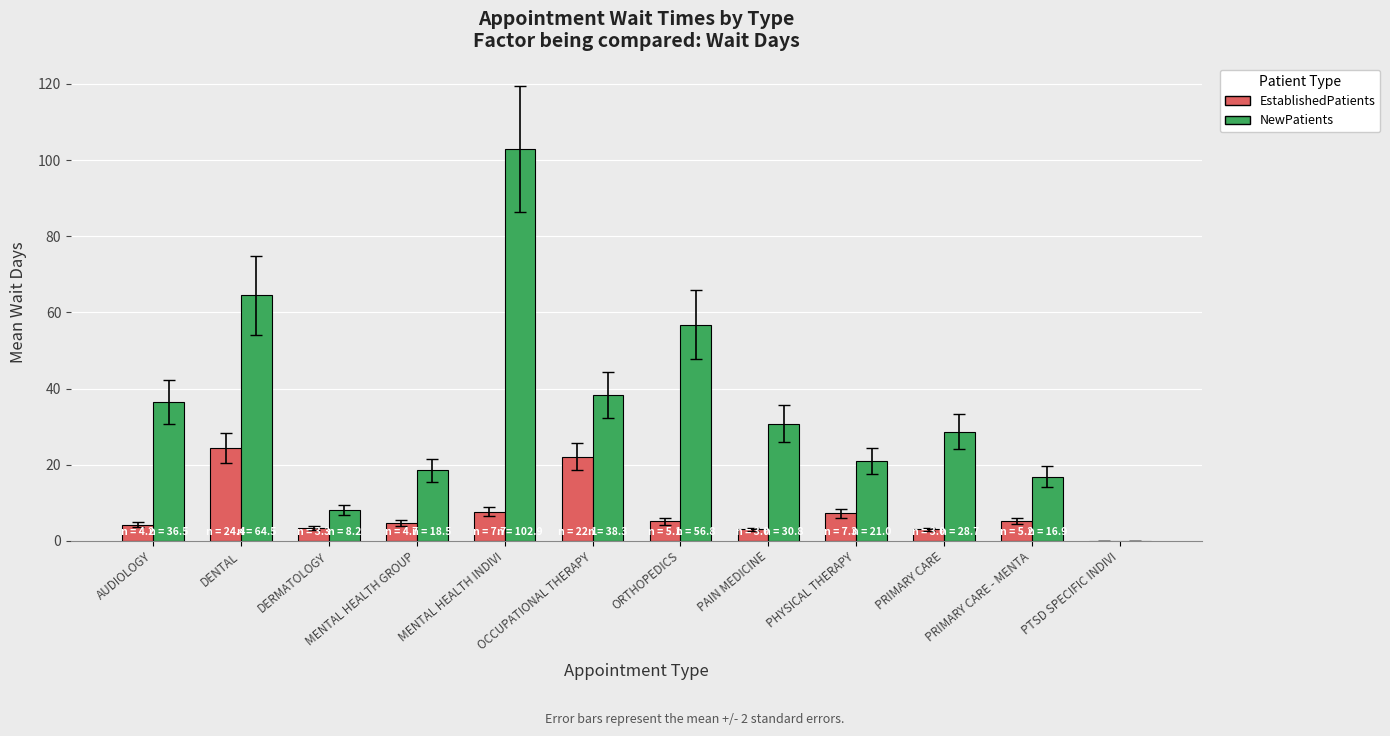

Where is NewPatients nearest to the value 51?

ORTHOPEDICS